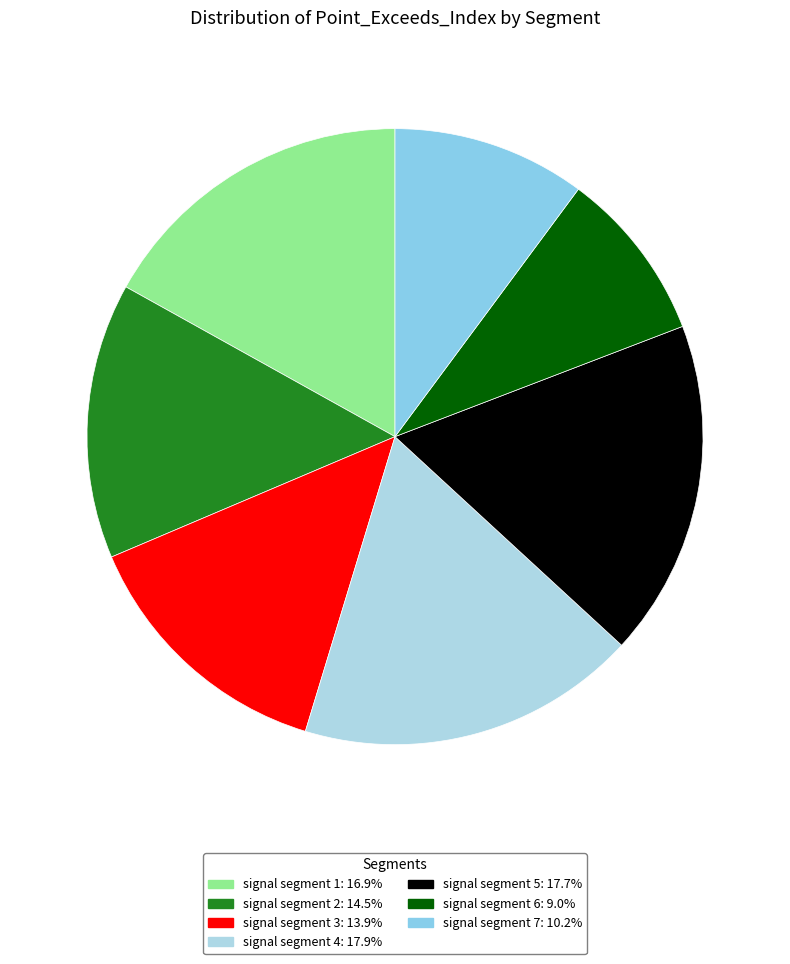

Between signal segment 5 and signal segment 7, which is larger?

signal segment 5